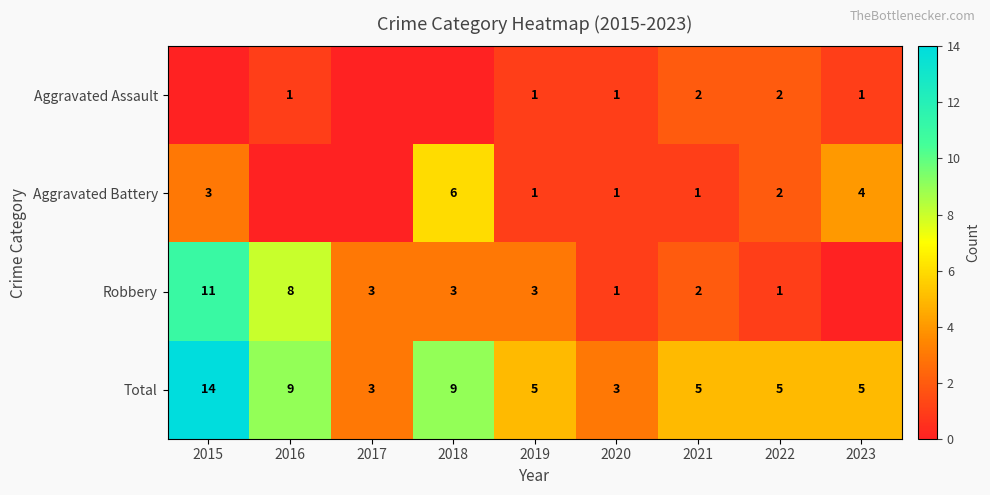

The value of Robbery at 2020 is 1. True or false?

True